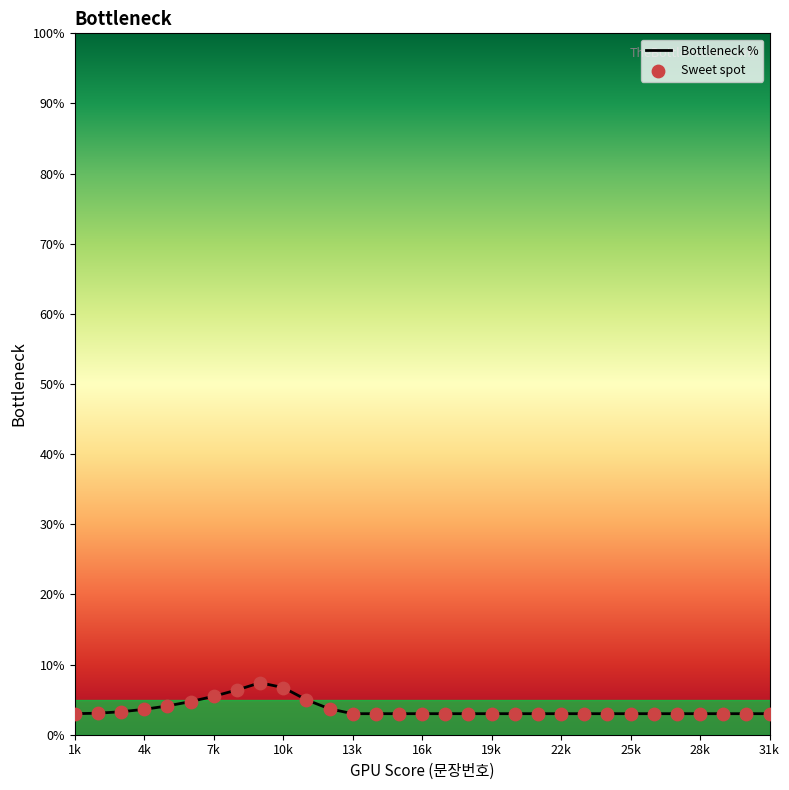

Which series contains the highest Y value?

Bottleneck %